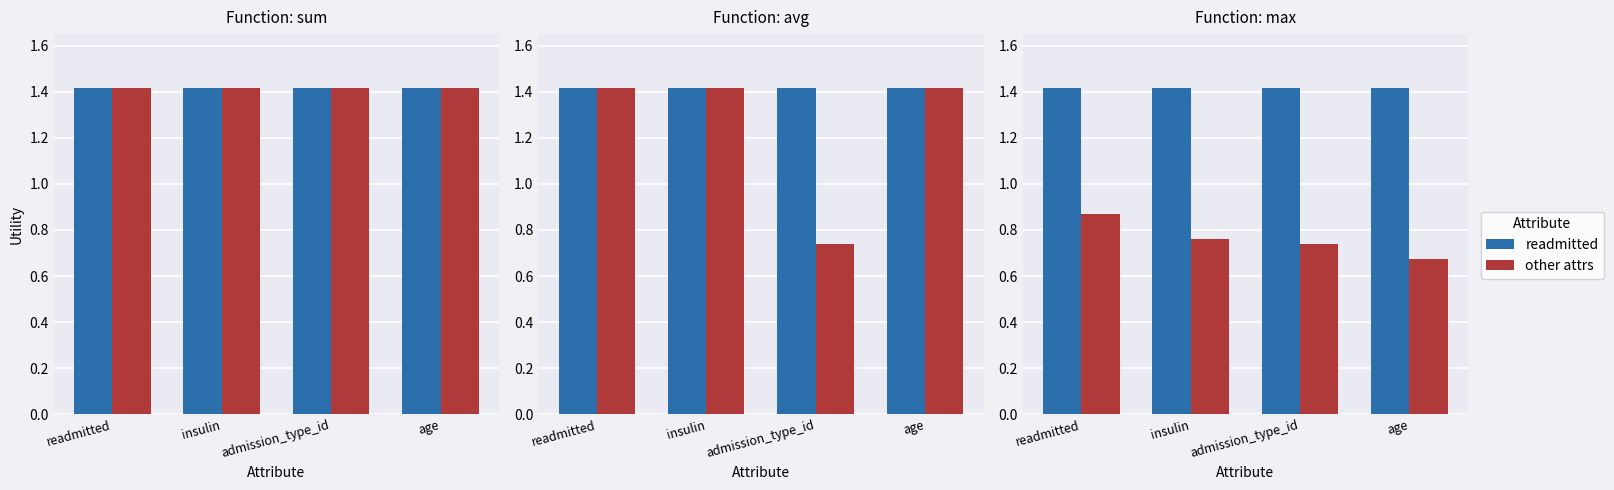

What is the spread (max minus min) of values at readmitted?

0.5